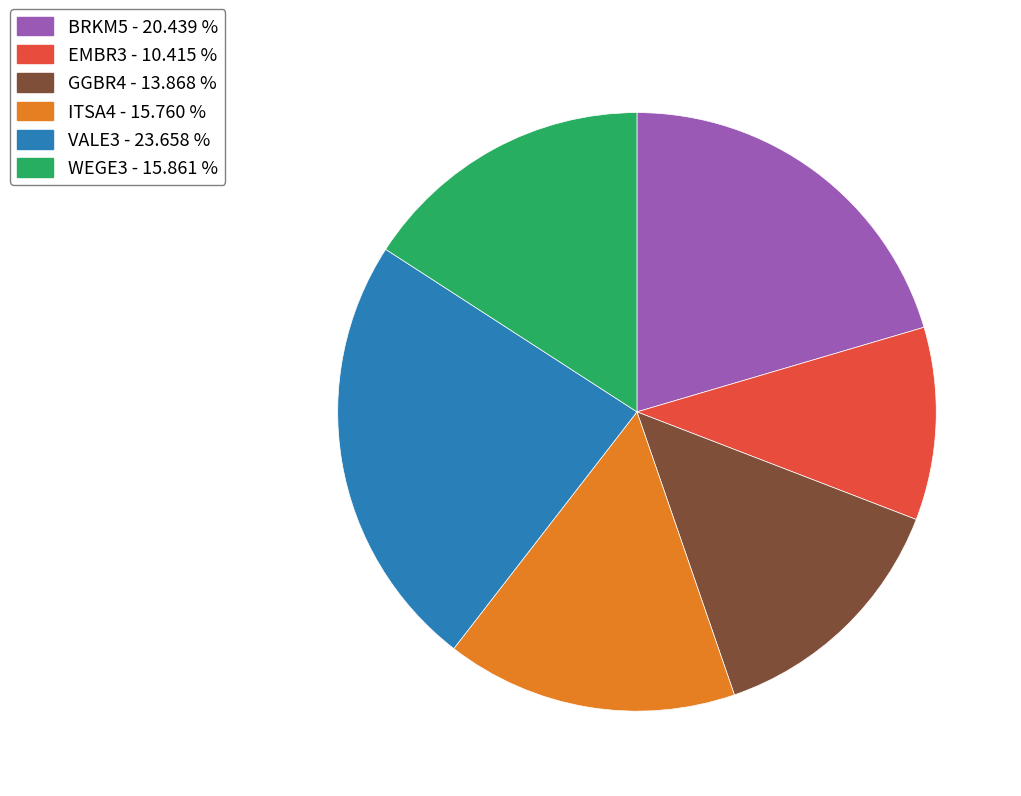

Is there a majority slice in this chart?

No